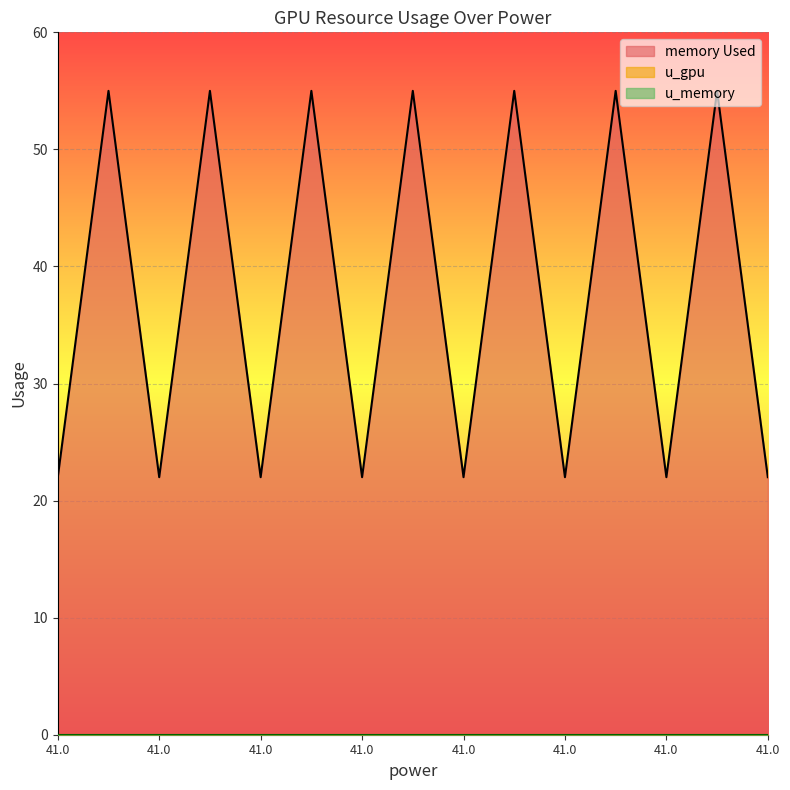

True or false: memory Used and u_memory intersect in this chart.

False